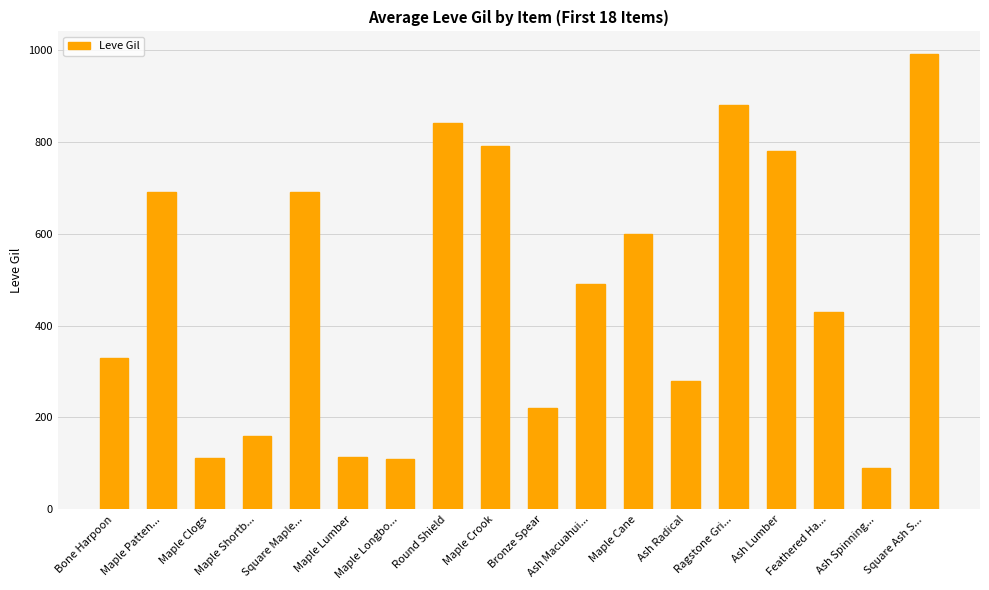

What is the label of the 11th bar from the left?

Ash Macuahui...